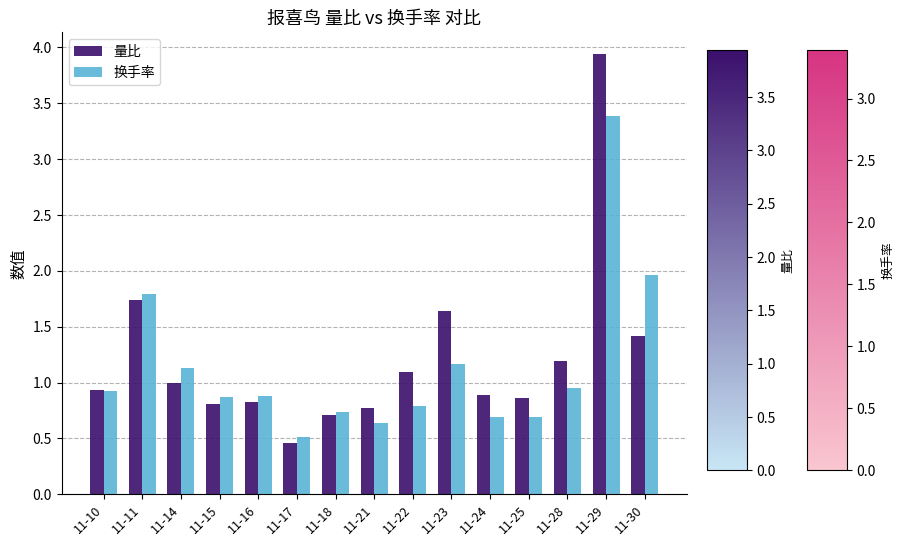

What is the value of the 量比 bar at the 14th from the left?

3.9